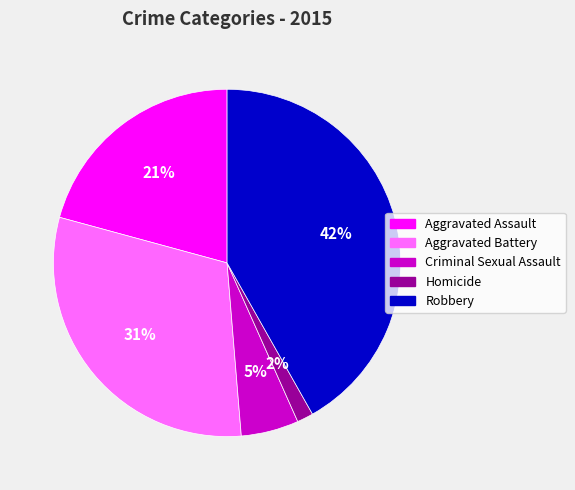

Count the number of slices in the pie.

5